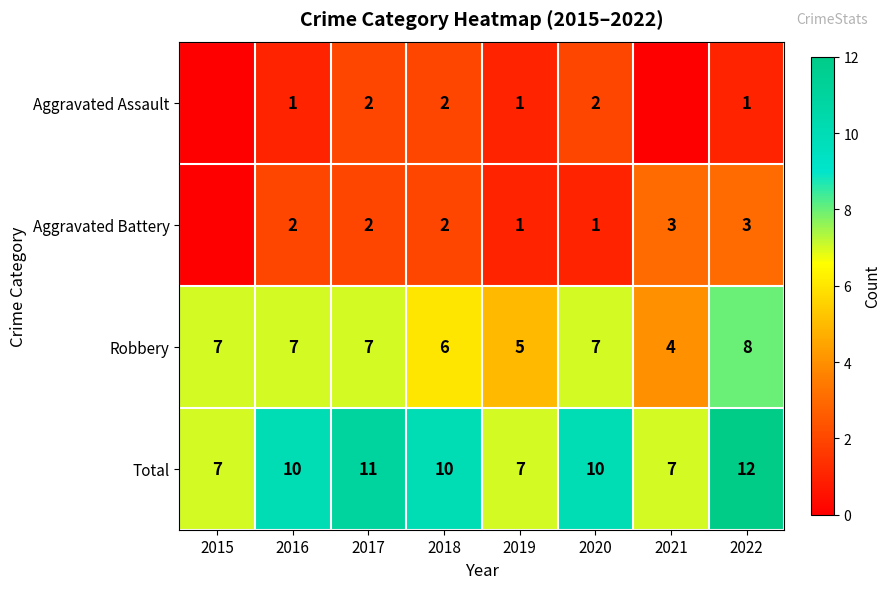

What is the sum of the Total values at 2022 and 2016?

22